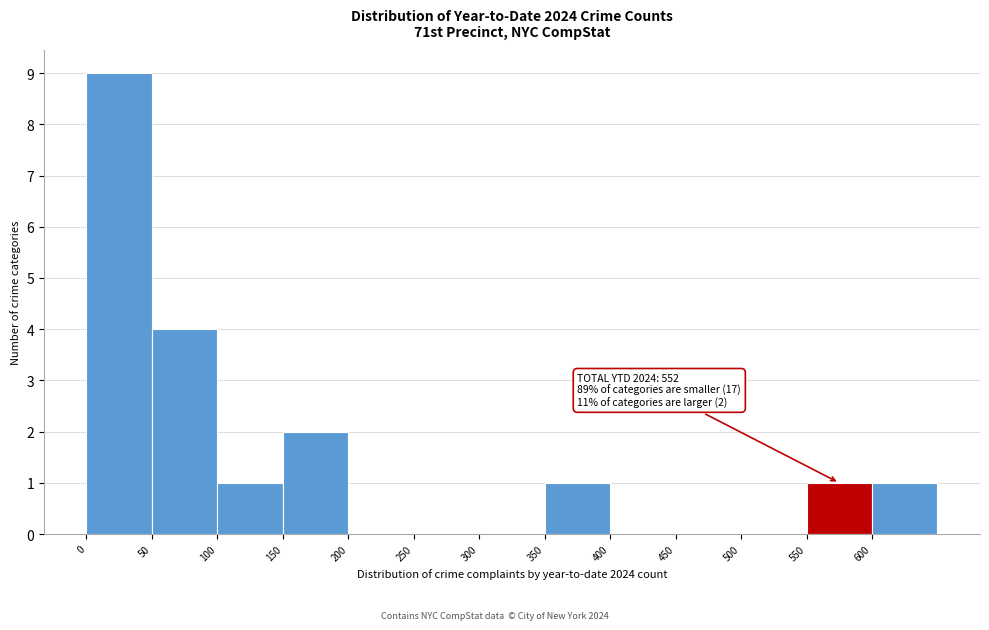

Which range on the x-axis has the tallest bar?

0 to 50